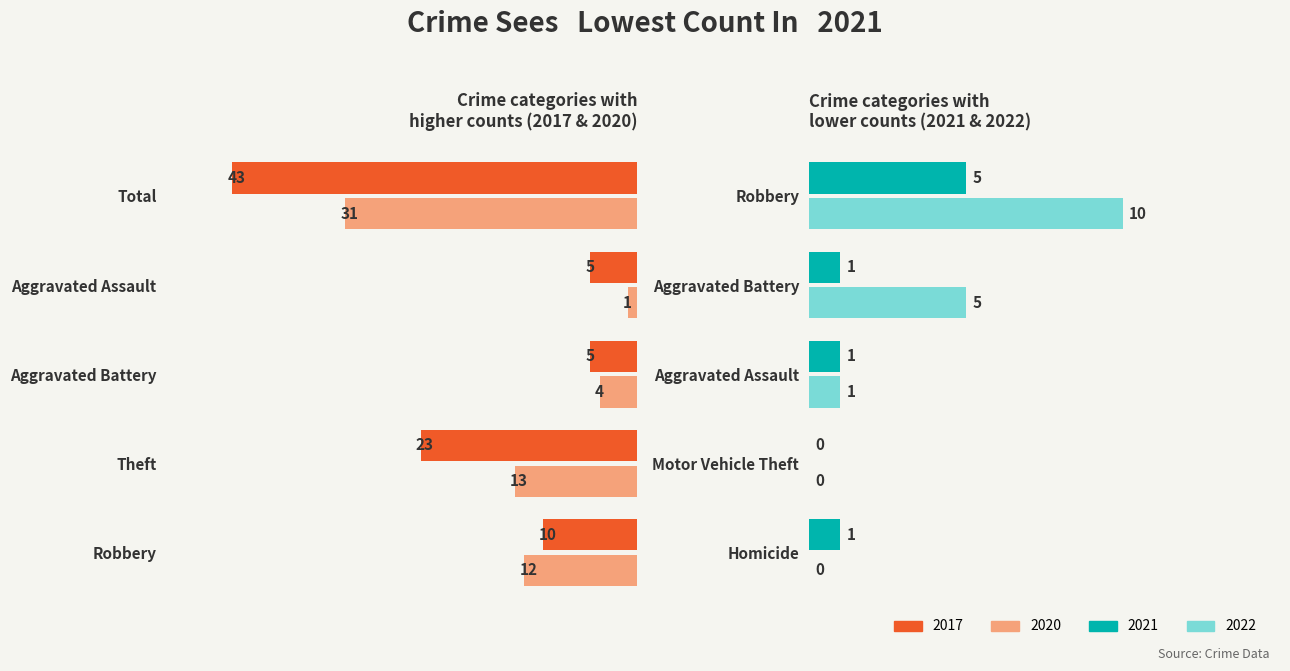

Are the bars horizontal?

Yes